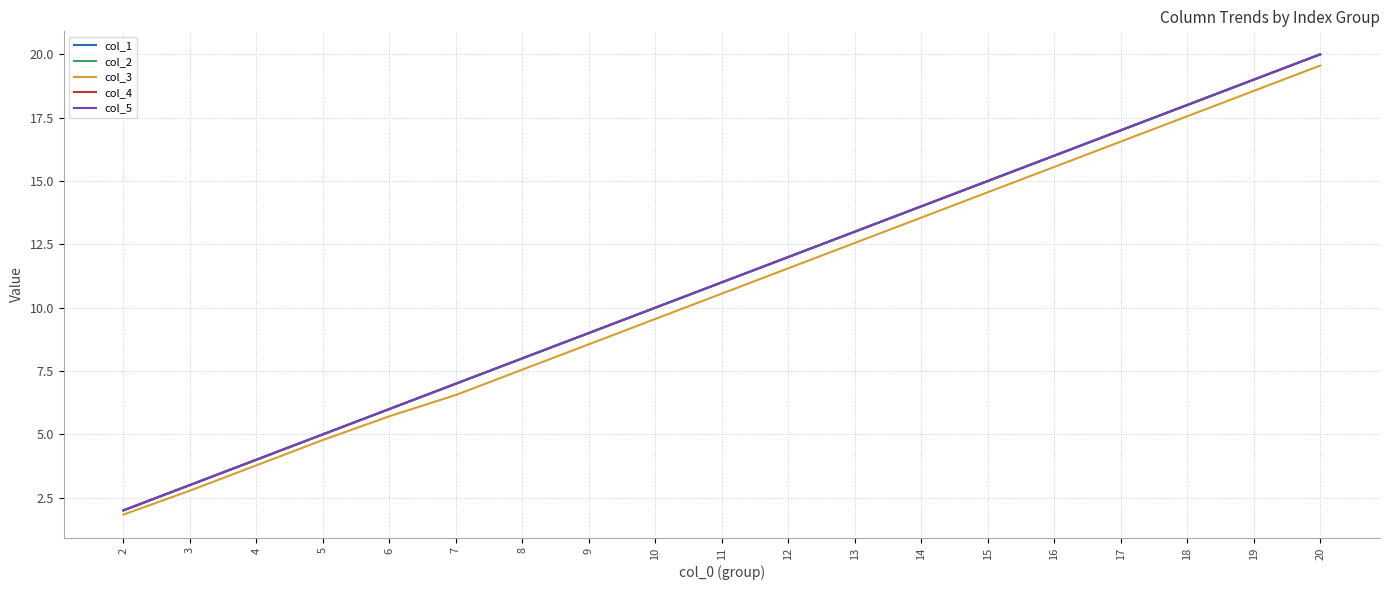

Does the chart display data point markers on the line(s)?

No